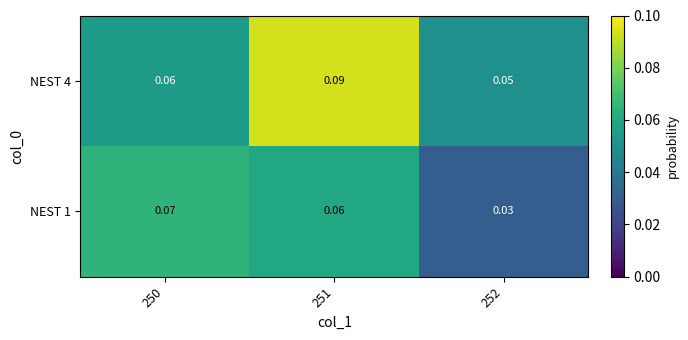

Is the value of NEST 1 at 252 greater than the value of NEST 4 at 250?

No